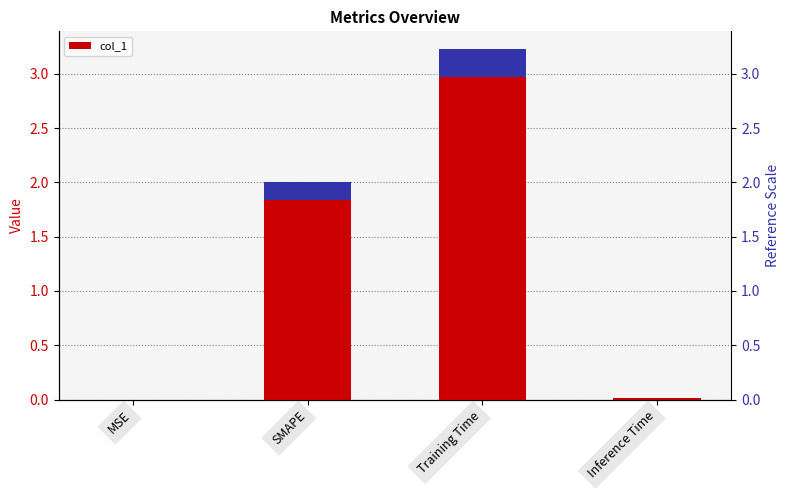

What is the label of the 2nd bar from the left?

SMAPE